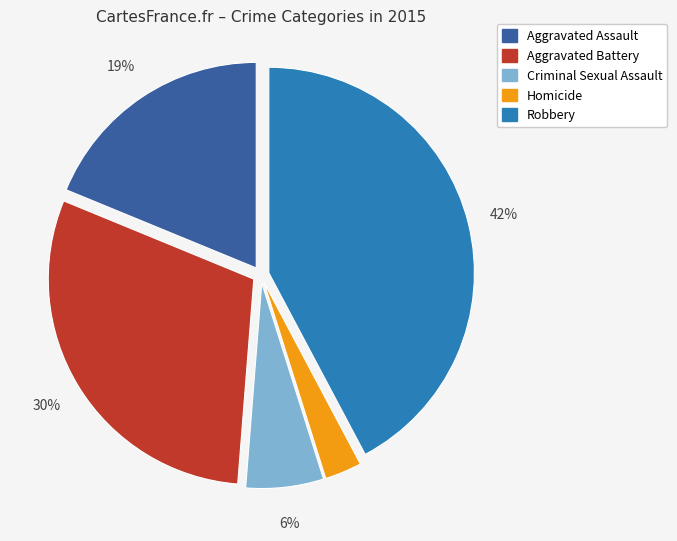

To the nearest percent, what is the combined percentage of Aggravated Battery and Robbery?

72%